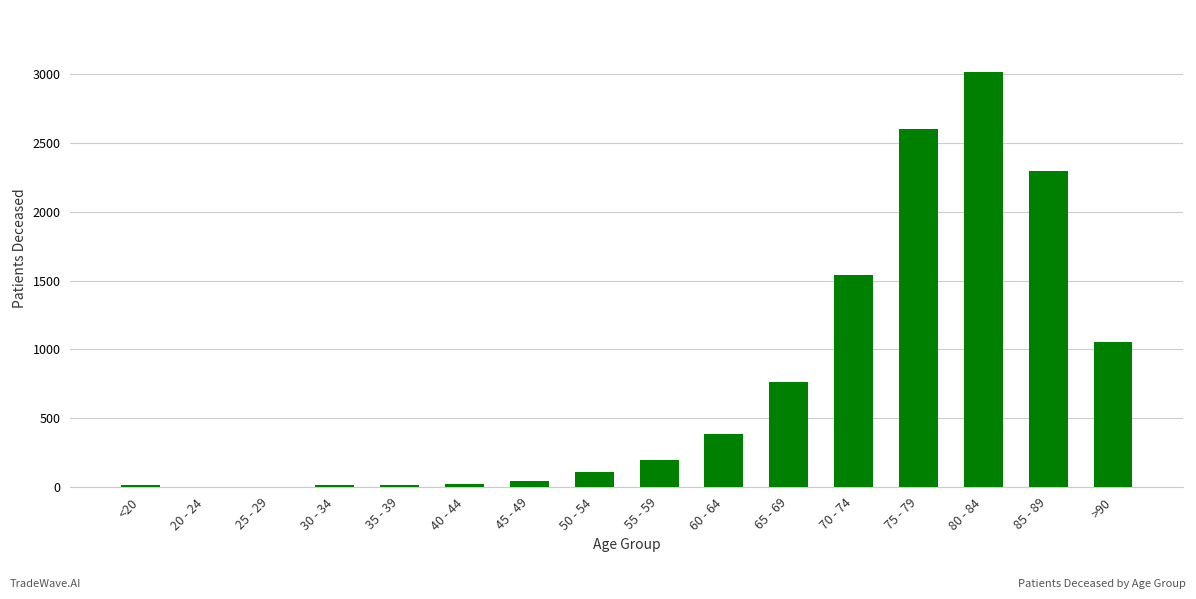

What is the maximum value shown in the chart?

3015